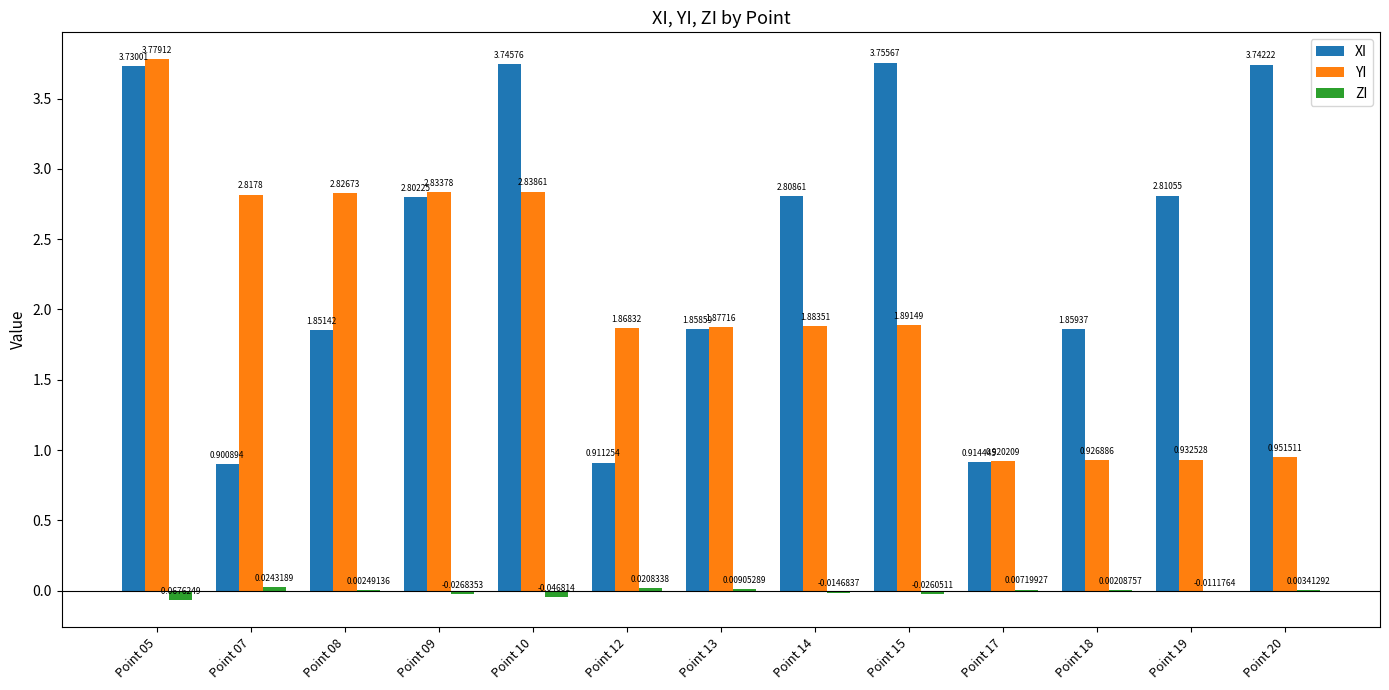

What is the sum of all YI values?

26.3